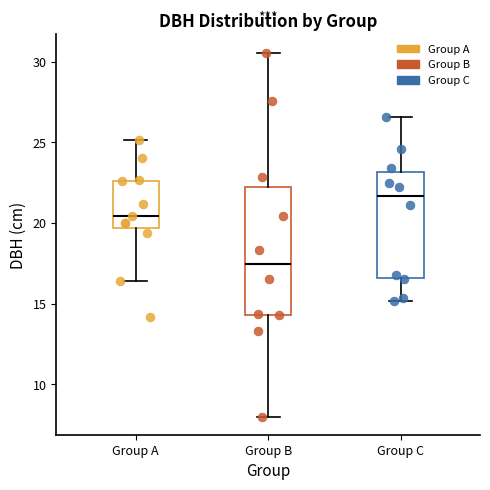

Reading left to right, read every box against the y-axis: the position of its median line, the range the box covers, and the ends of its whiskers. The values are not printed on the chart, so give them approximately, as read against the axis.

Group A: median 20.5, box 19.5 to 22.5, whiskers 16.5 to 25.0
Group B: median 17.5, box 14.5 to 22.5, whiskers 8.0 to 30.5
Group C: median 21.5, box 16.5 to 23.0, whiskers 15.0 to 26.5